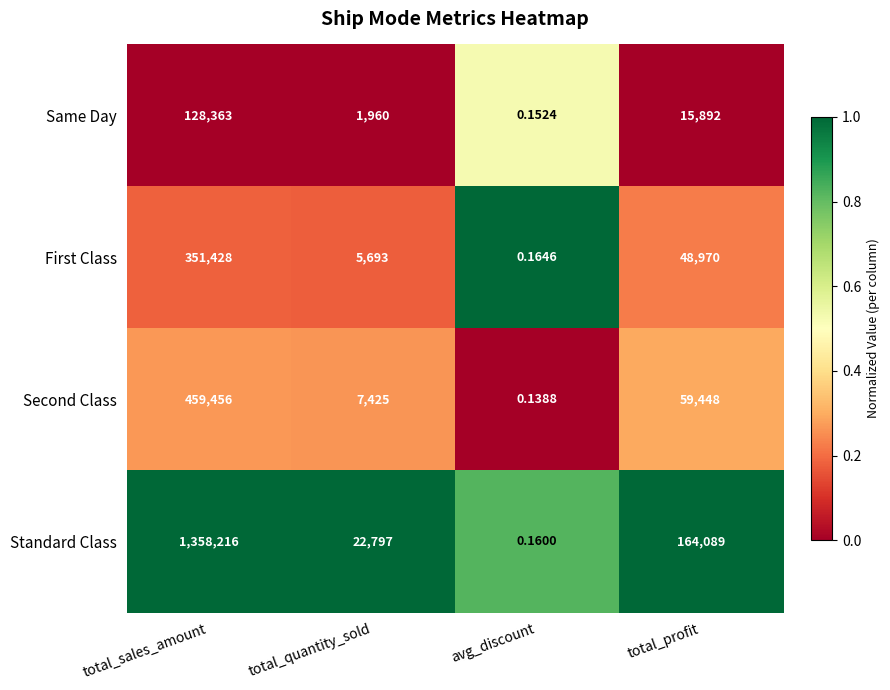

How many data points in Same Day are less than 15892?

2